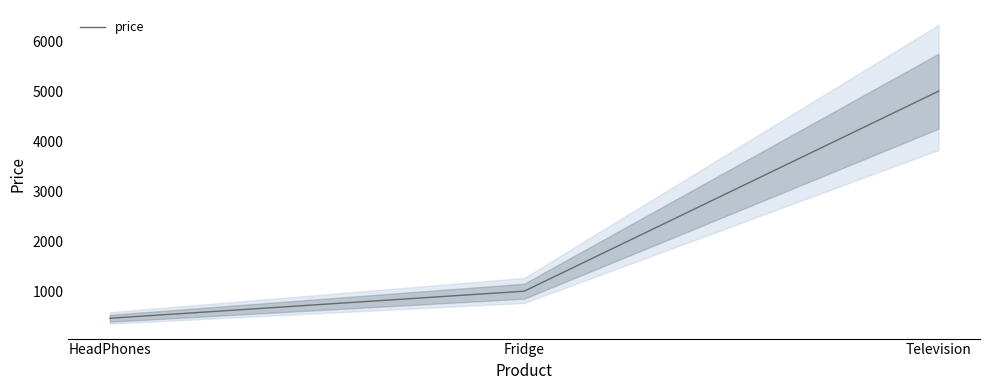

What value does the data have at Television?

5000.2